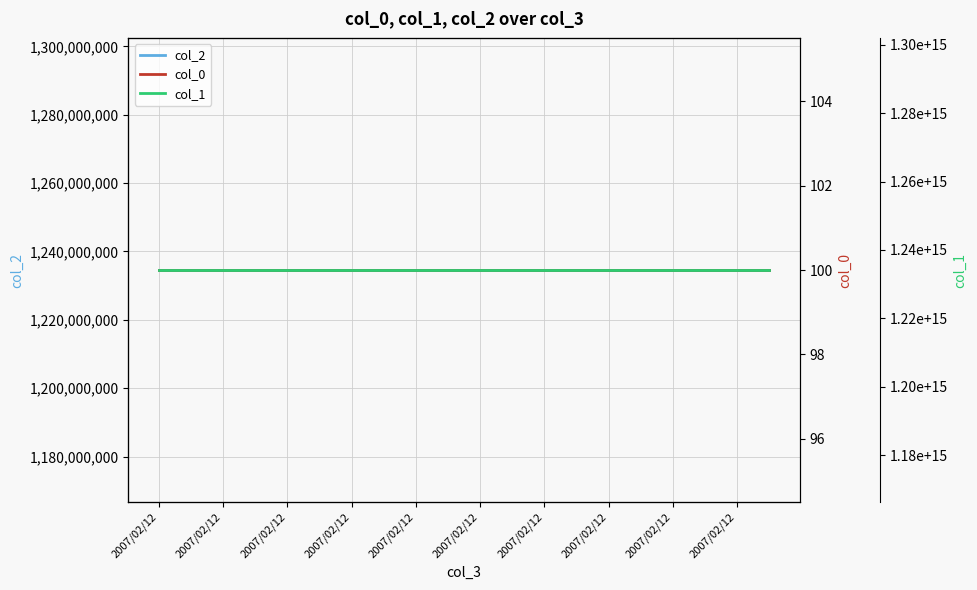

Is it true that col_2 equals 1684626989 at 2007/02/12?

False